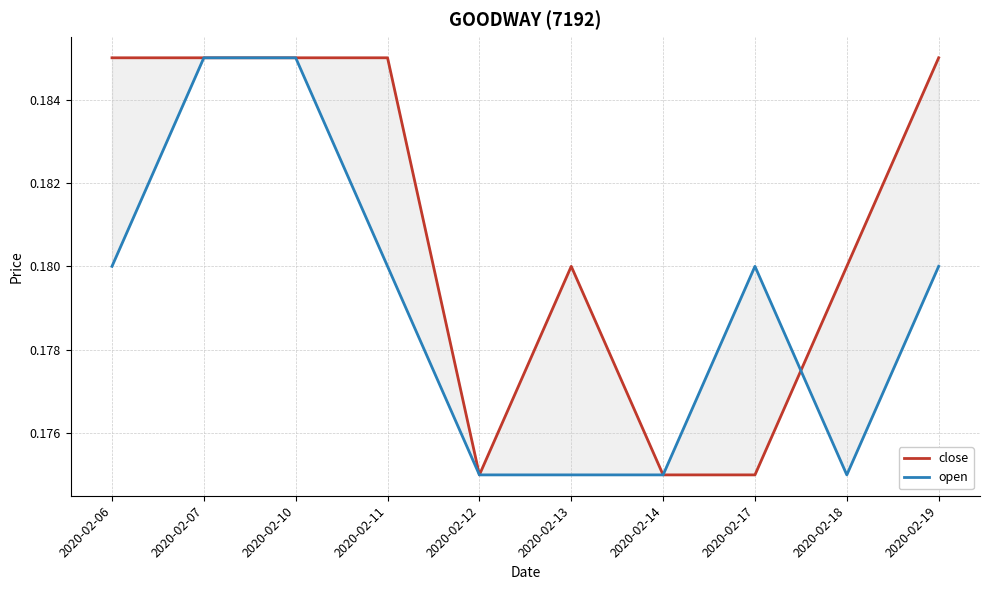

Which category has the highest value in the open series?

2020-02-07